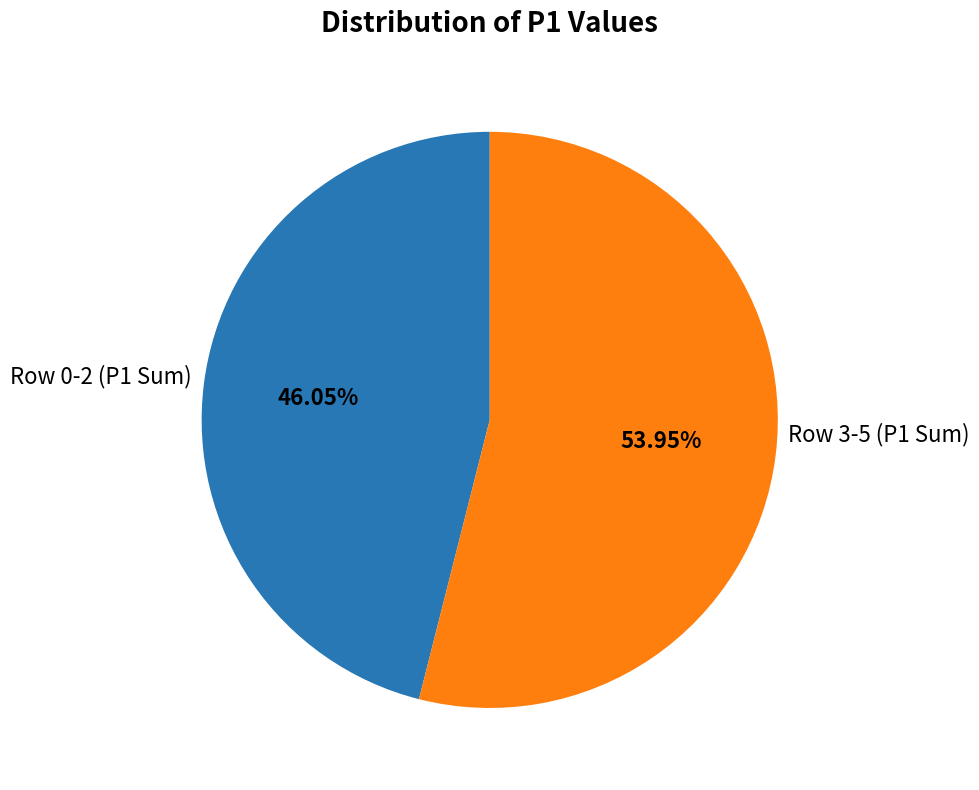

To the nearest percent, what is the difference between the largest and smallest slice percentages?

8%